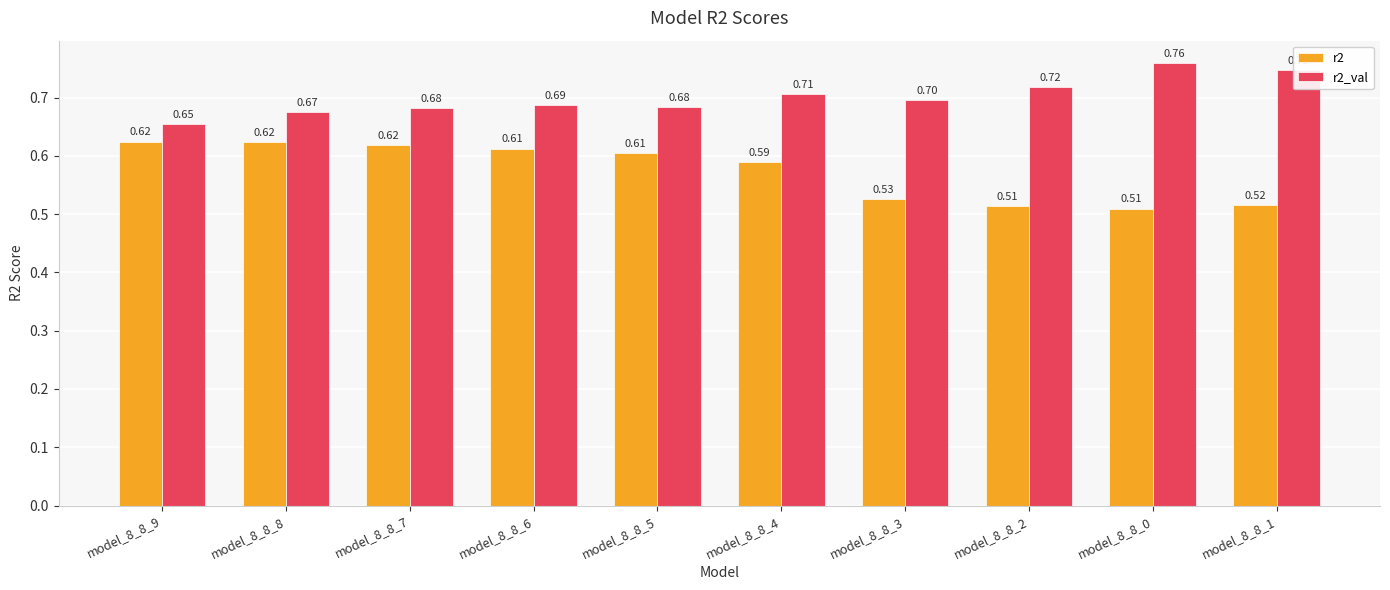

What is the difference between the maximum and minimum values in the r2_val series?

0.1